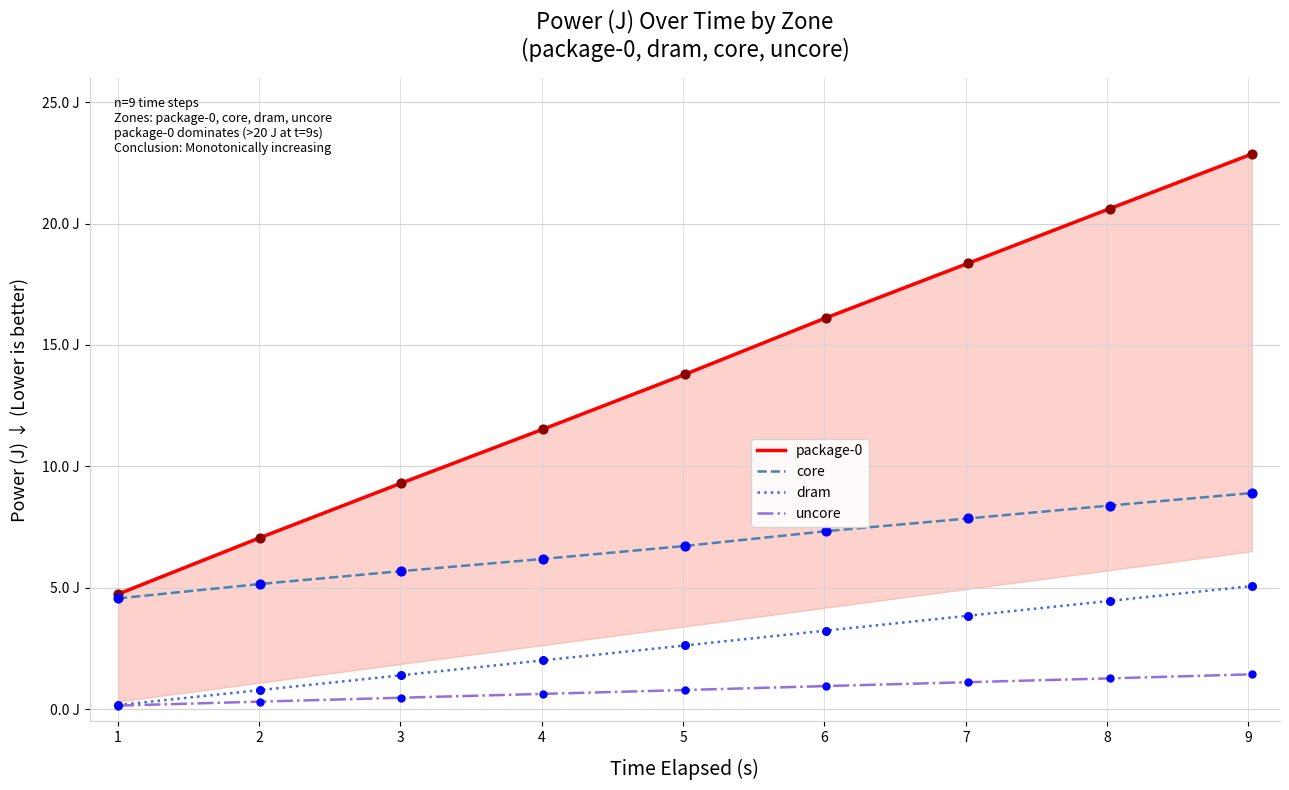

Which series reaches the maximum Y coordinate?

package-0